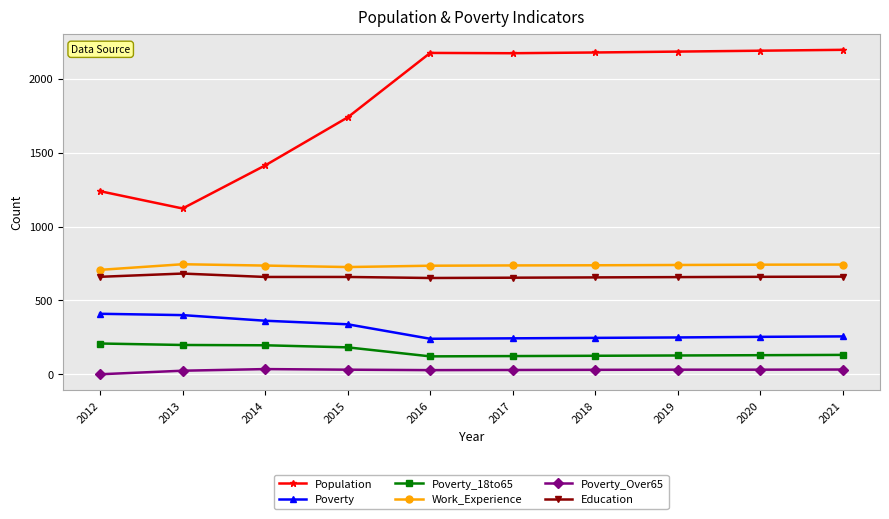

What is the sum of all Poverty_18to65 values?

1550